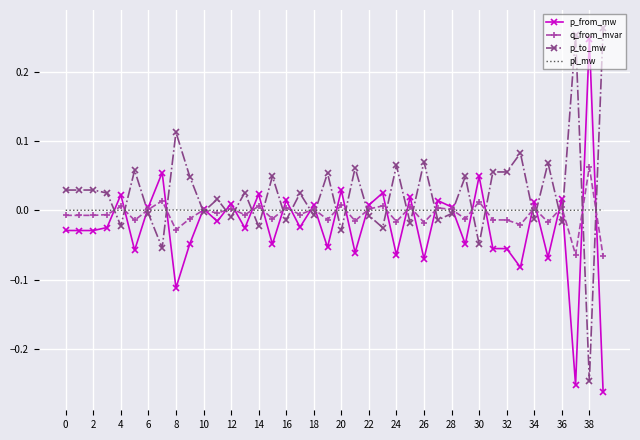

Which series has the largest total across all categories?

p_to_mw